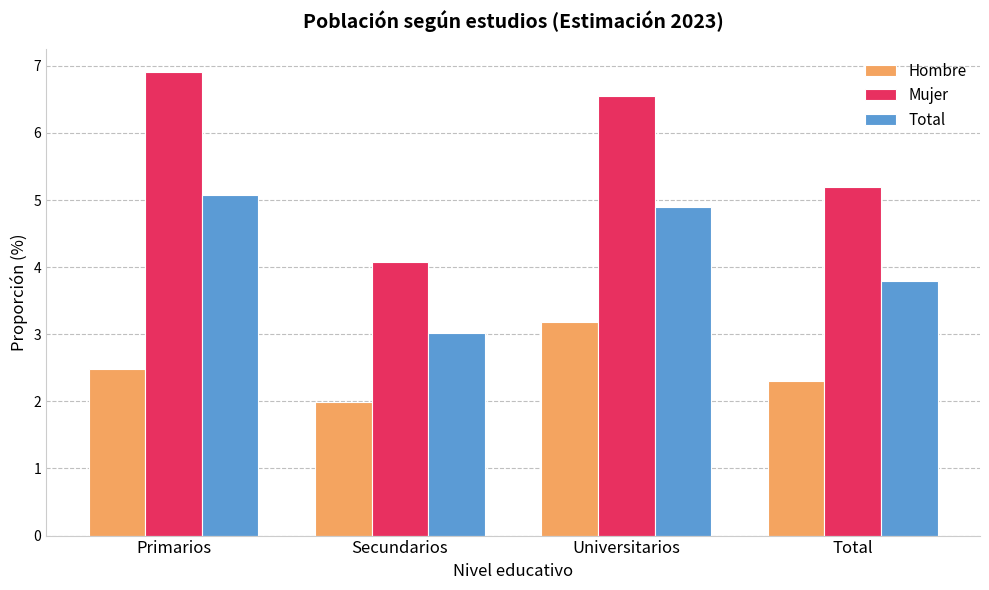

The value of Total at Secundarios is 1.9. True or false?

False